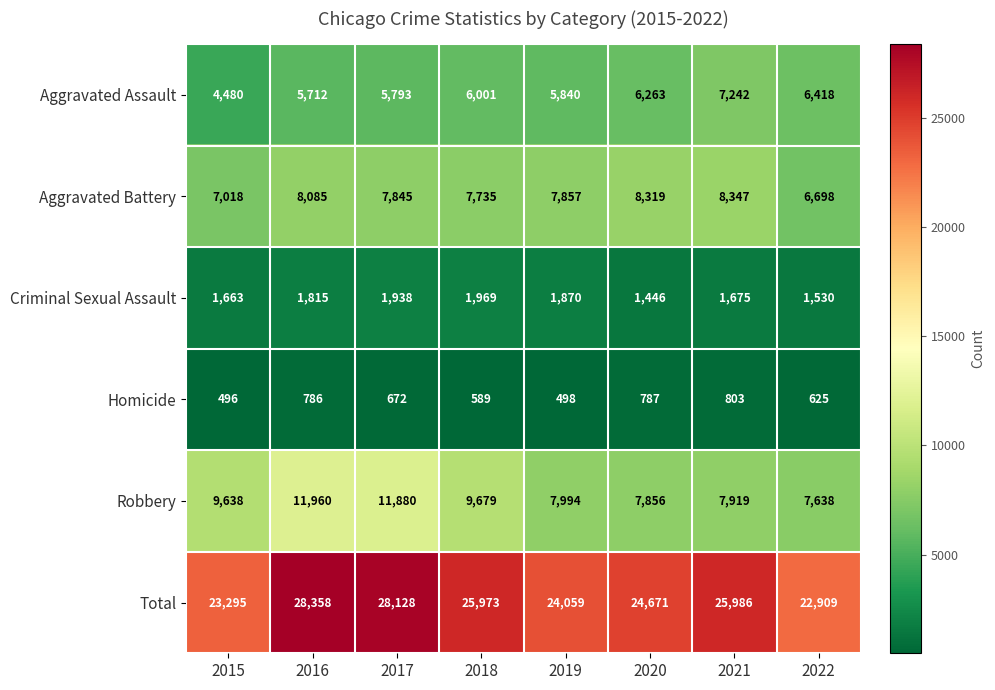

Read the Robbery value at 2017.

11880